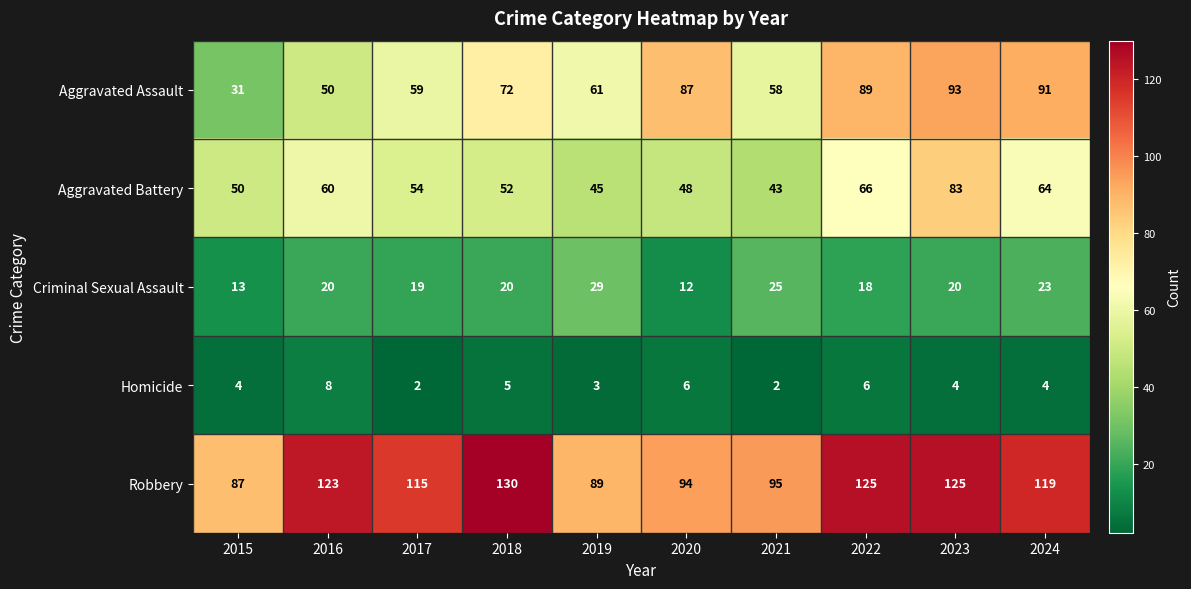

Is it true that Robbery equals 95 at 2021?

True